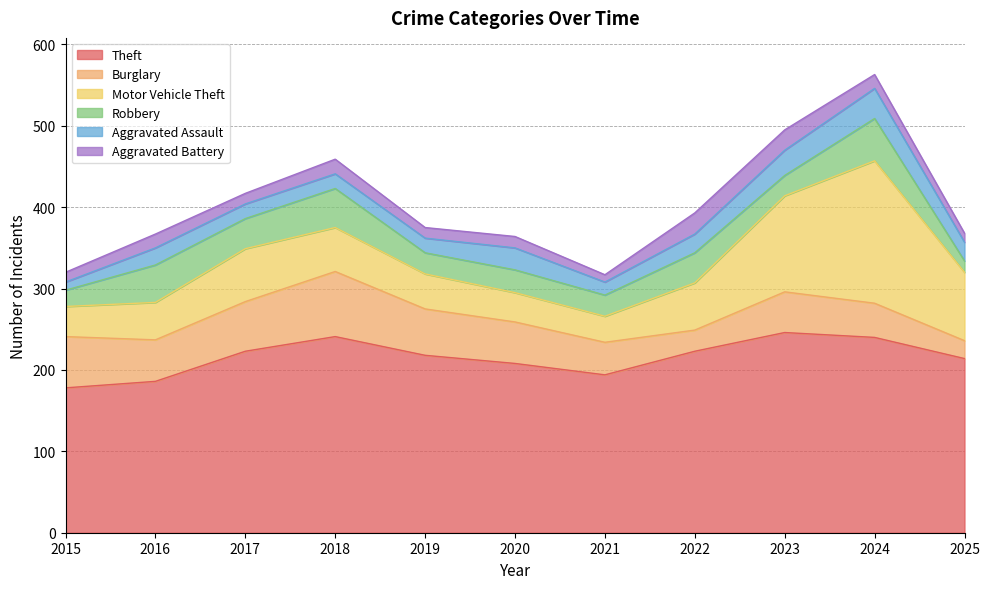

What are all the series names shown in the legend?

Theft, Burglary, Motor Vehicle Theft, Robbery, Aggravated Assault, Aggravated Battery